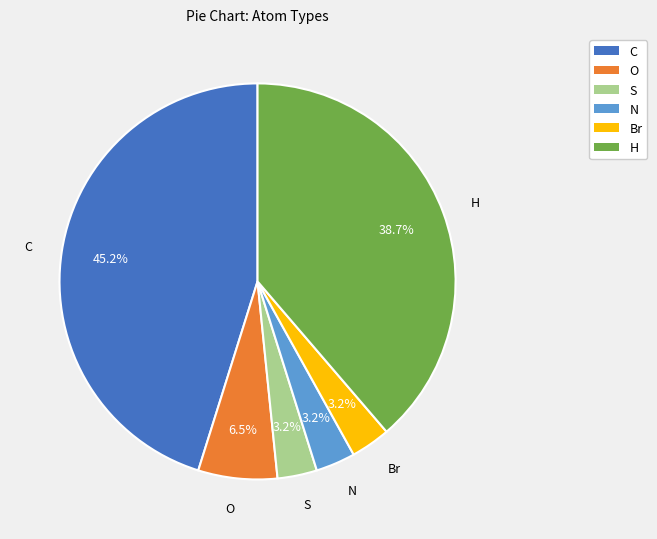

Approximately how many times larger is the value at O compared to Br?

2.0